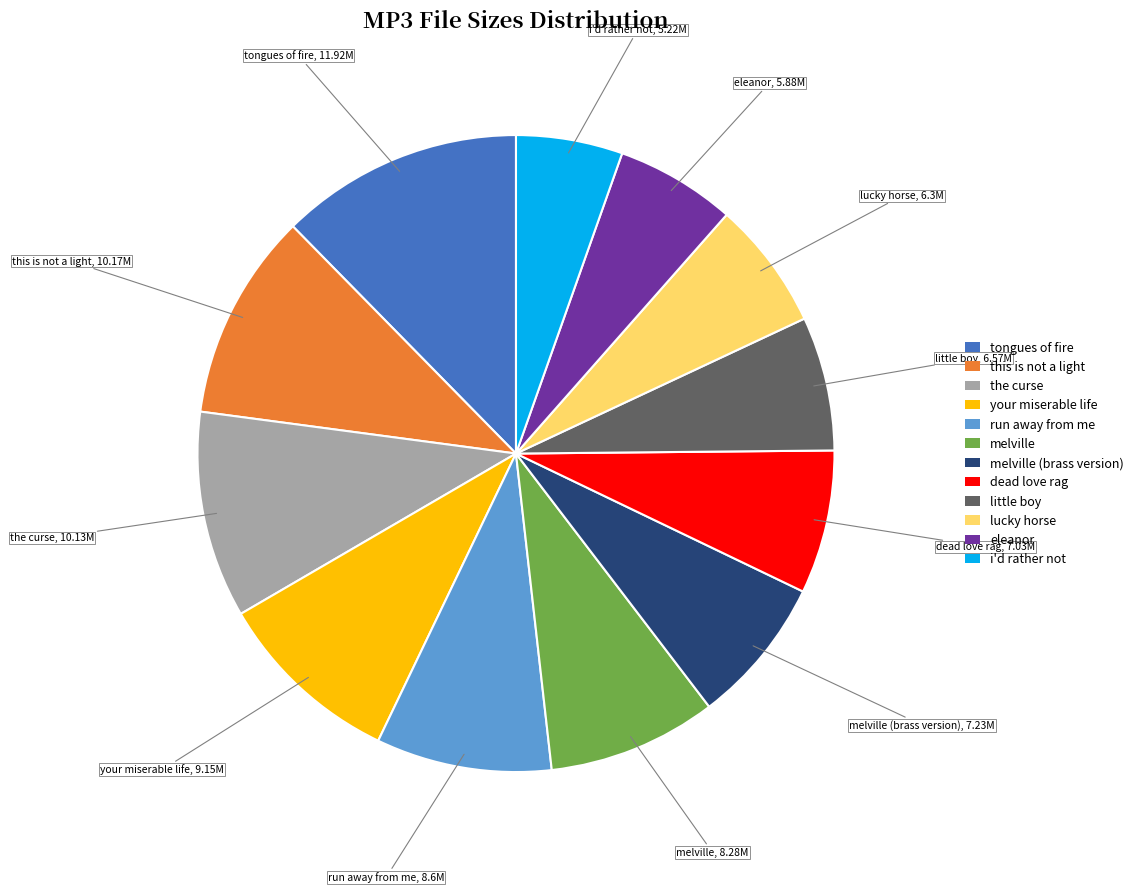

Is it true that the curse is 10% of the pie?

True